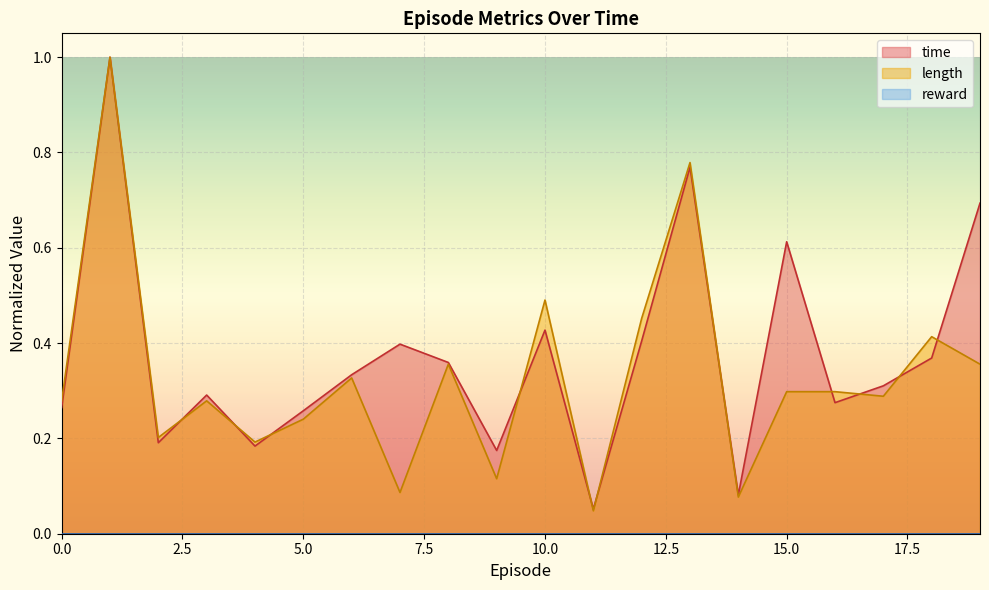

How many interior local peaks does the length series have?

7